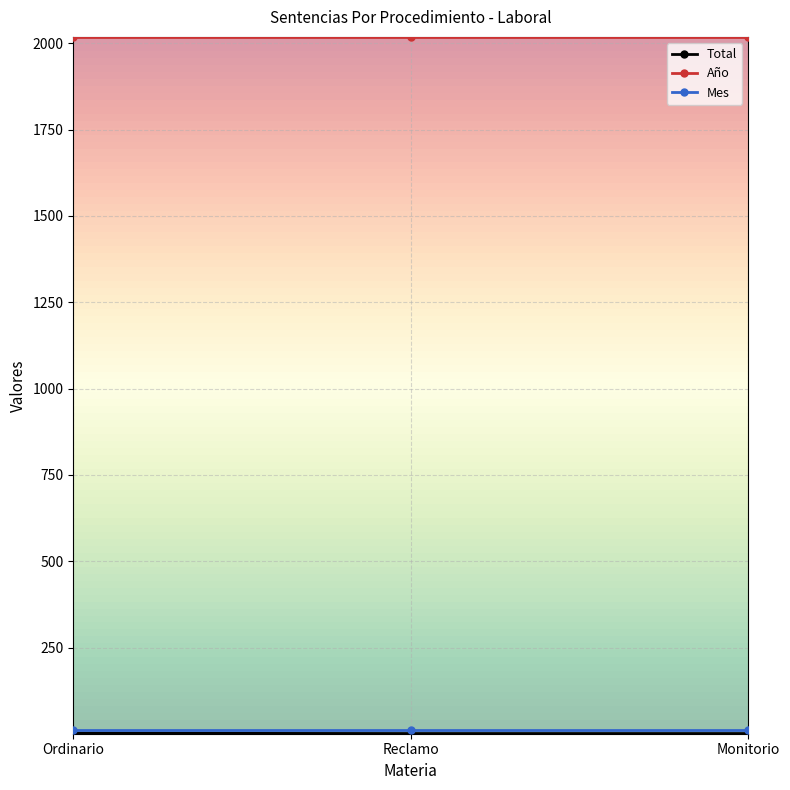

Which series has the largest total across all categories?

Año